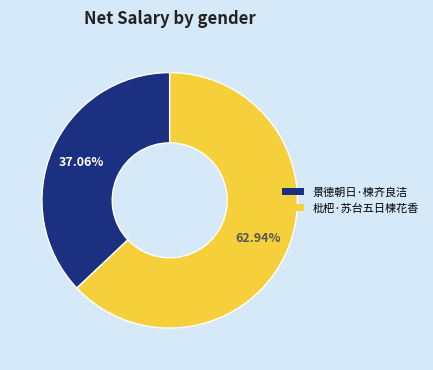

How many slices are in this pie chart?

2